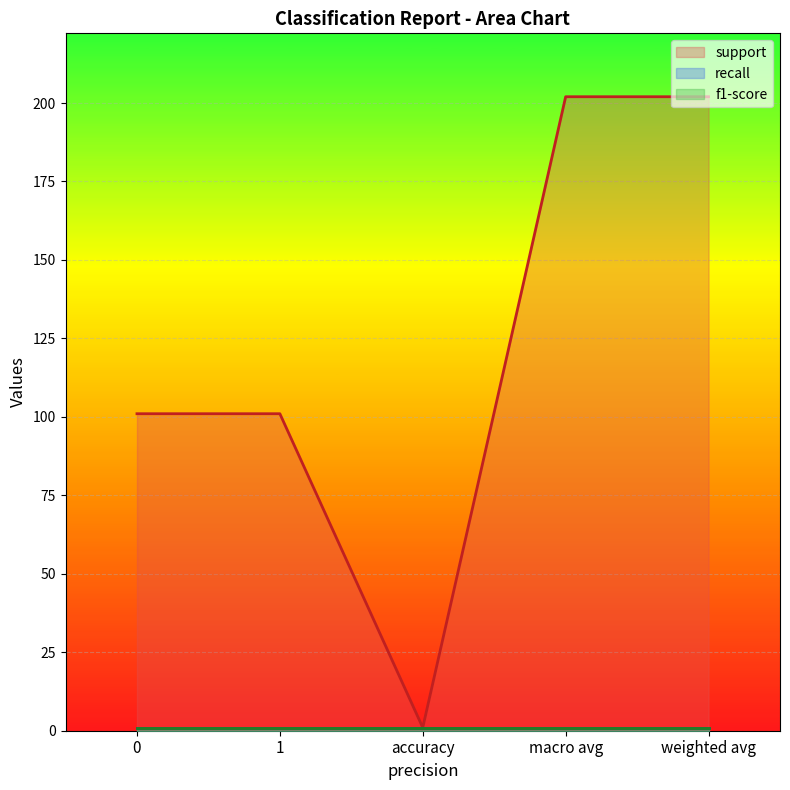

The support series shows 101 at 1. True or false?

True